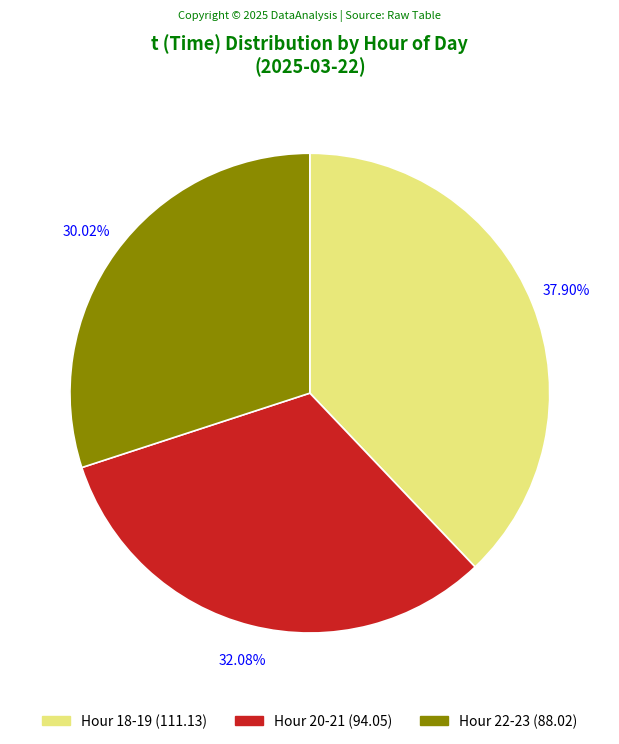

Does any single category account for the majority?

No